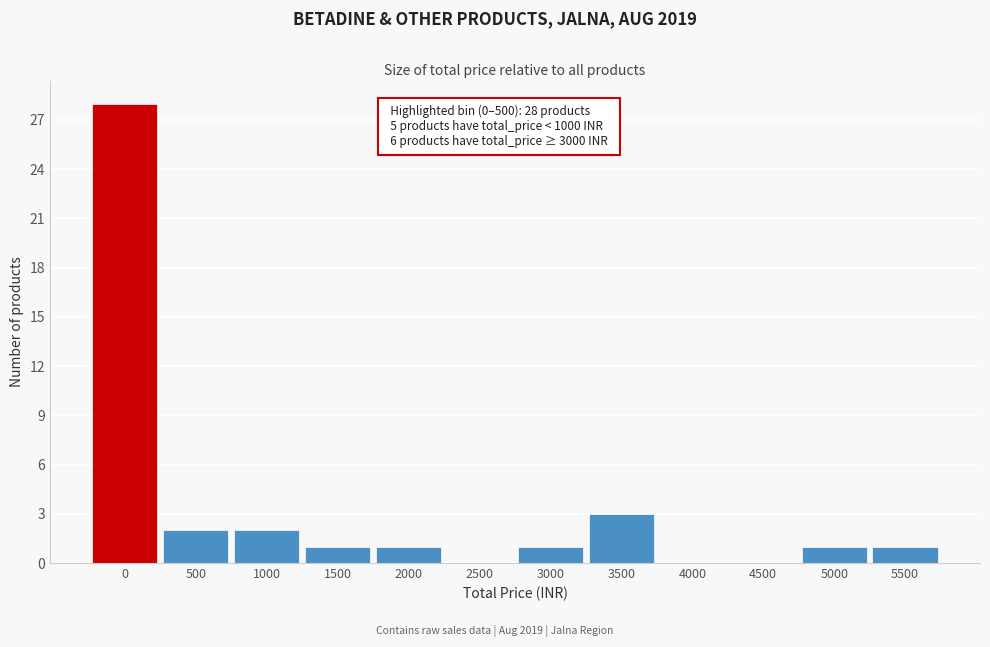

Reading right to left, transcribe all the data shown in this chart.

5500=1	5000=1	4500=0	4000=0	3500=3	3000=1	2500=0	2000=1	1500=1	1000=2	500=2	0=28